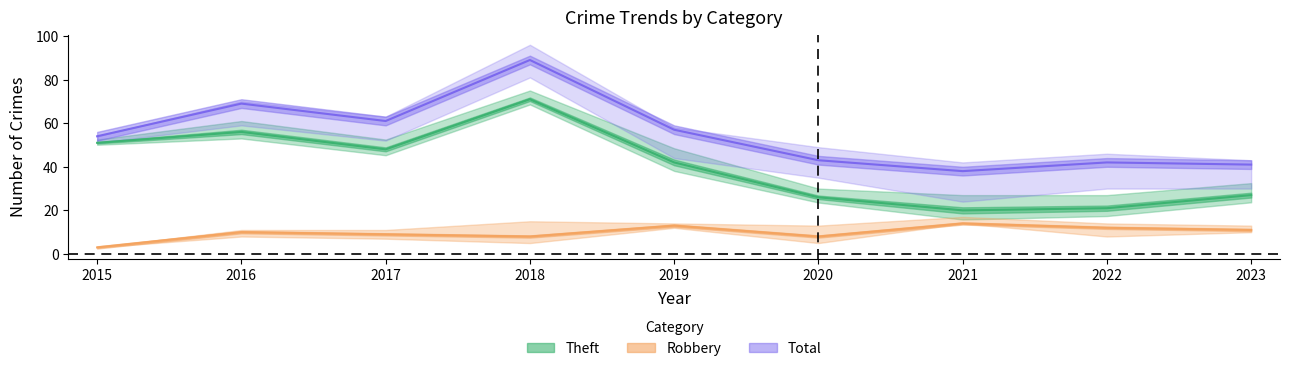

Reading left to right, what are all the values shown in this chart?

Theft: 51	56	48	71	42	26	20	21	27
Robbery: 3	10	9	8	13	8	14	12	11
Total: 54	69	61	89	57	43	38	42	41